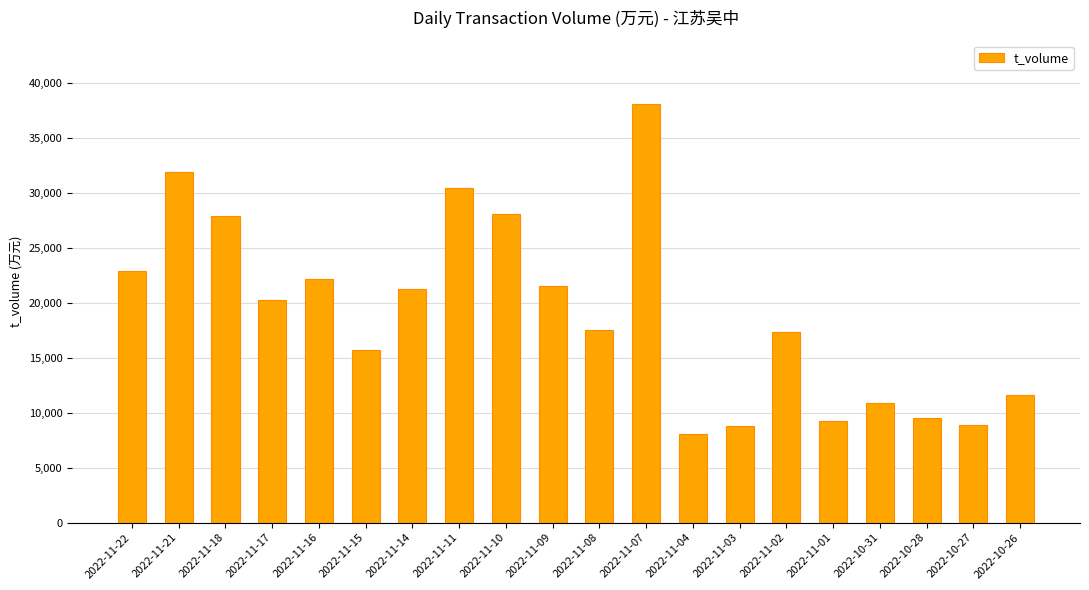

Where does the data first go above 20252?

2022-11-22